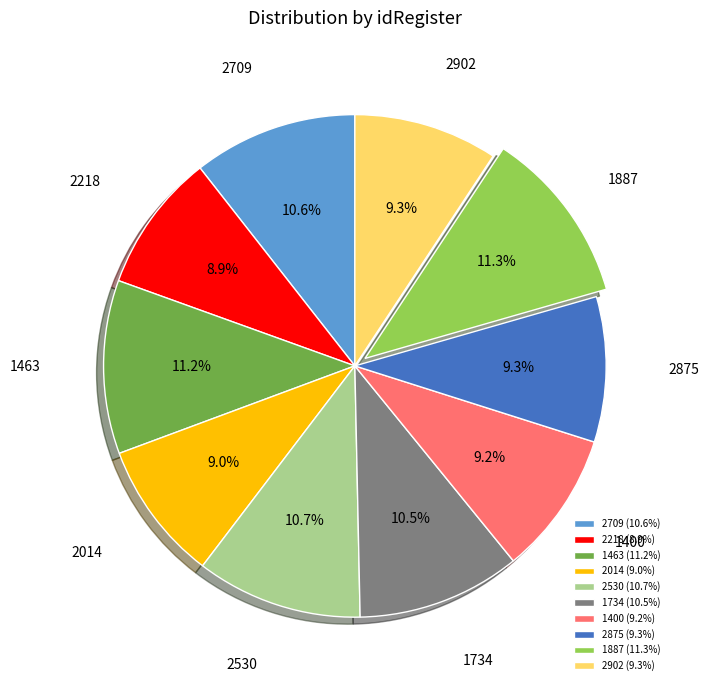

What percentage do 1734 and 2014 together represent?

19.5%